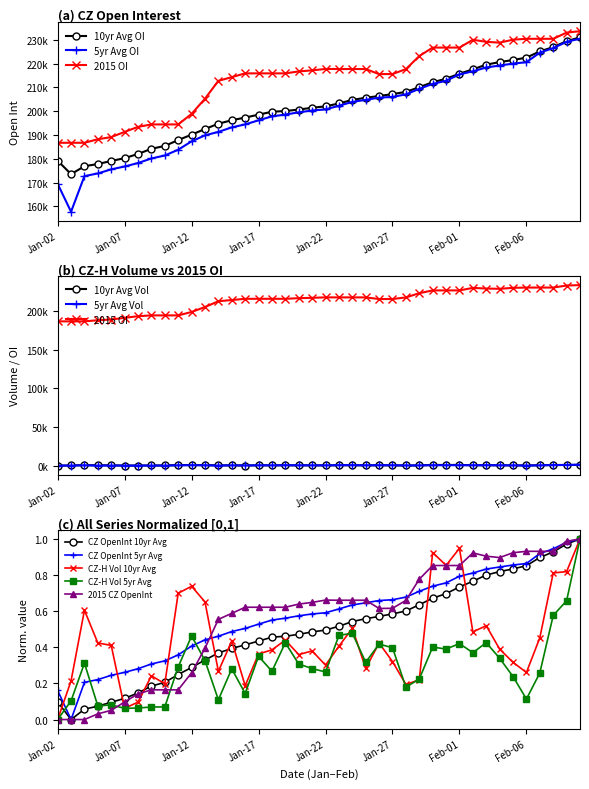

What are all the series names shown in the legend?

CZ OpenInt 10yr Avg, CZ OpenInt 5yr Avg, CZ-H Vol 10yr Avg, CZ-H Vol 5yr Avg, 2015 CZ OpenInt